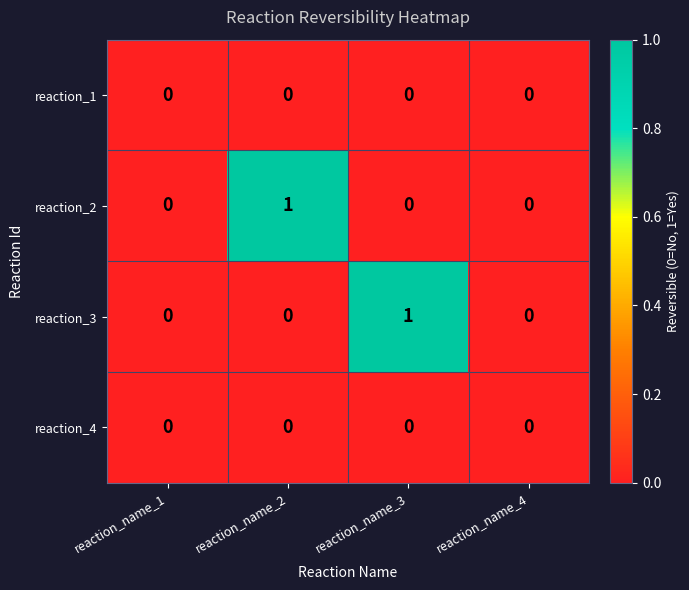

What is the greatest value displayed?

1